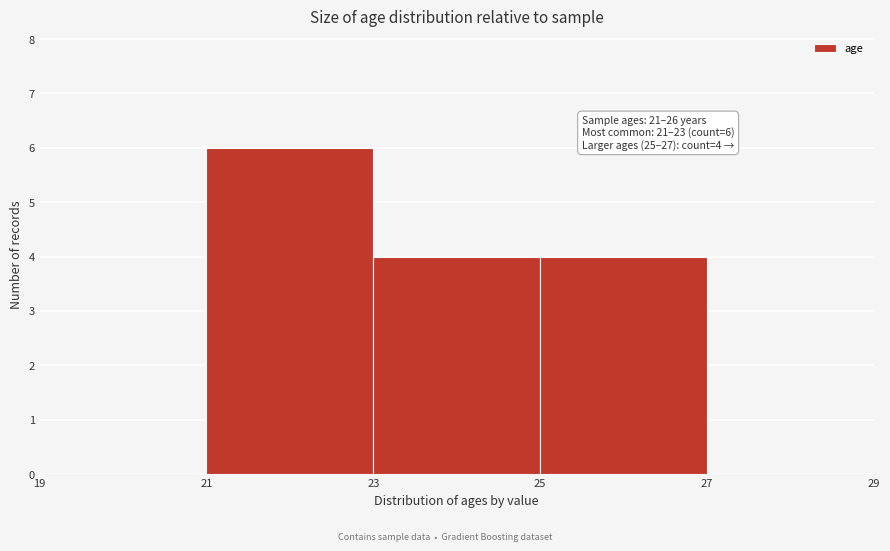

Which range on the x-axis has the tallest bar?

21 to 23